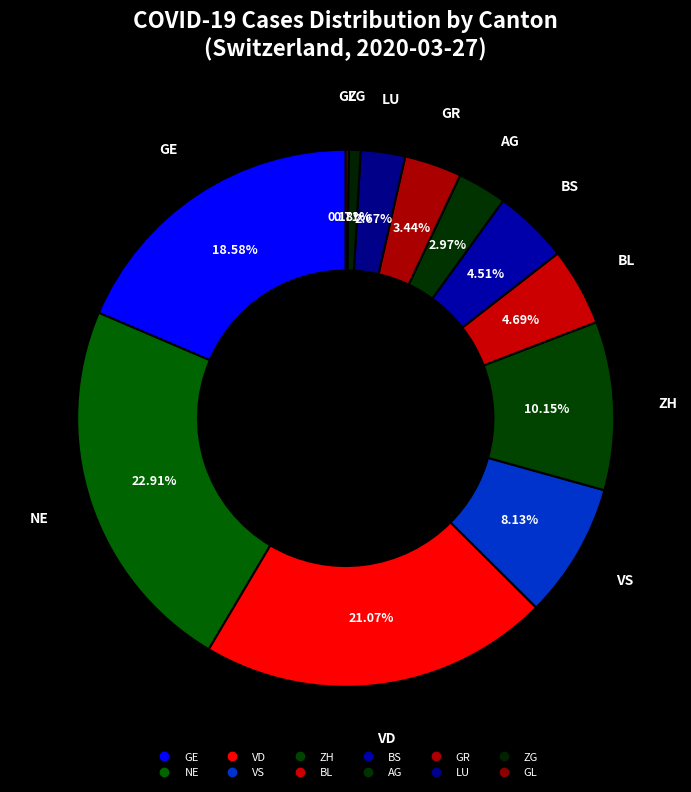

Is there any slice that represents more than half of the pie?

No